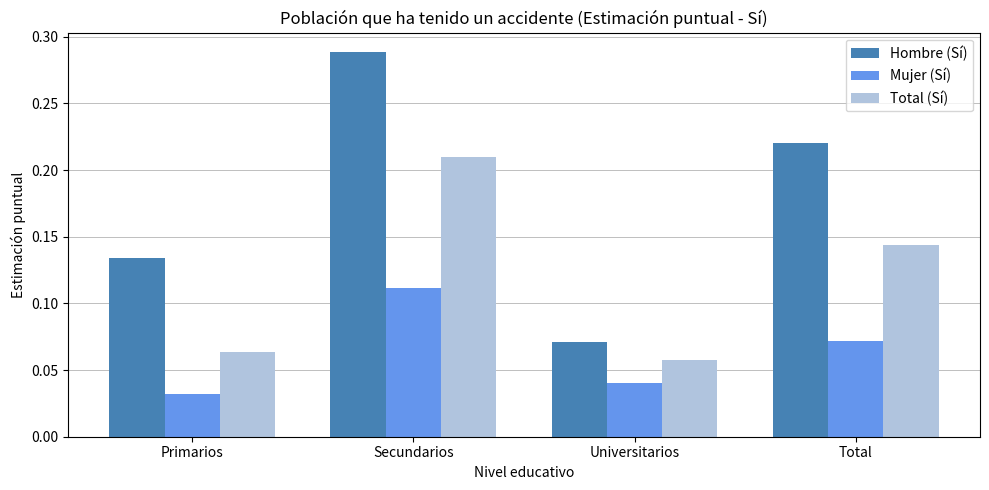

What is the label of the 1st bar from the right?

Total